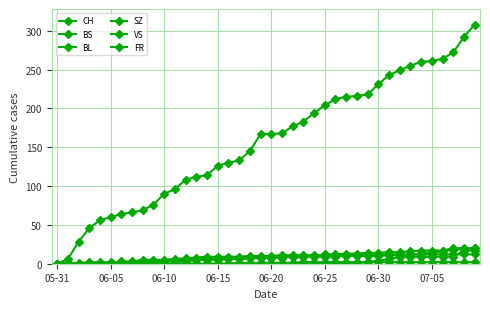

Reading left to right, extract all data points from this chart.

CH: 0	6	28	46	56	60	64	66	69	76	90	96	108	112	114	126	130	133	145	167	167	168	177	183	194	204	212	215	216	218	231	243	249	255	260	261	264	272	292	308
BS: 0	0	0	0	1	1	3	3	5	5	5	6	7	8	9	9	9	9	10	10	10	11	11	11	11	11	11	11	11	11	12	12	12	12	12	12	12	12	12	12
BL: 0	0	0	0	0	0	1	2	2	3	4	5	5	6	6	7	7	7	7	8	8	8	9	9	9	9	9	10	10	10	10	11	11	11	13	14	16	18	19	20
SZ: 0	0	0	0	0	0	0	0	0	0	0	0	0	0	0	0	0	0	0	1	1	1	1	1	1	1	1	1	1	2	4	6	9	9	9	9	9	9	17	17
VS: 0	1	1	2	2	2	2	2	2	2	3	3	3	5	5	5	6	6	7	8	8	8	9	9	10	12	12	13	13	14	14	15	15	16	17	17	17	20	20	20
FR: 0	0	0	0	0	0	0	0	0	0	0	0	0	0	0	0	0	1	1	1	1	1	1	2	2	2	2	2	2	2	2	2	2	2	2	2	2	2	2	2